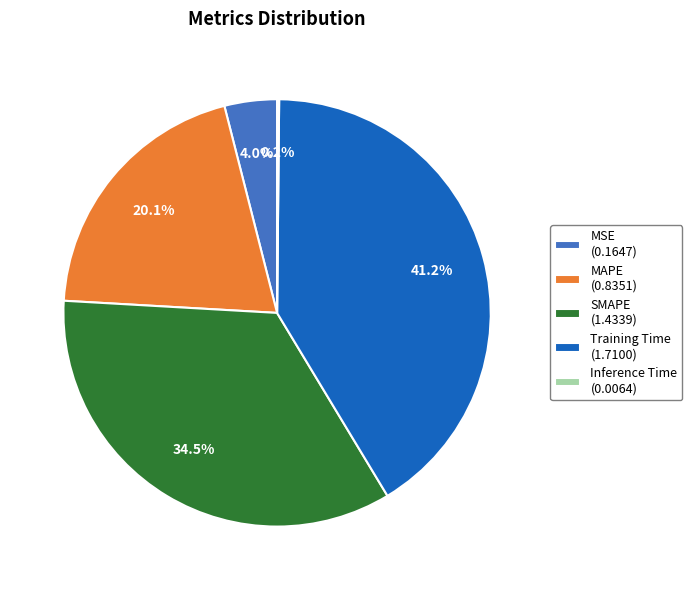

Is MSE the majority of the pie?

No